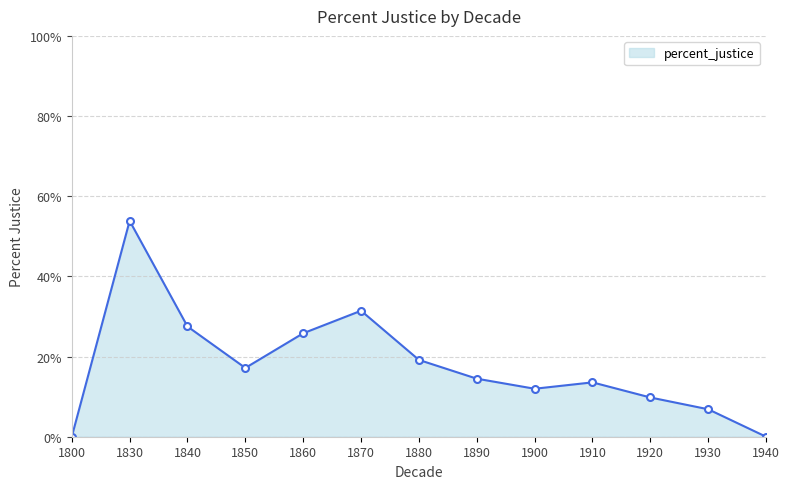

What is the sum of all values?

231.6